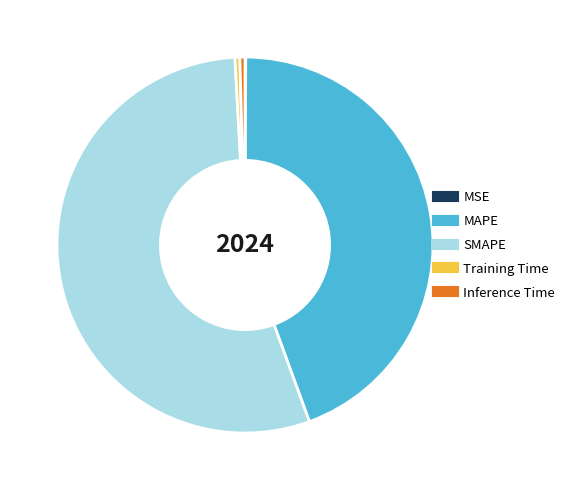

Is it true that SMAPE is 65% of the pie?

False